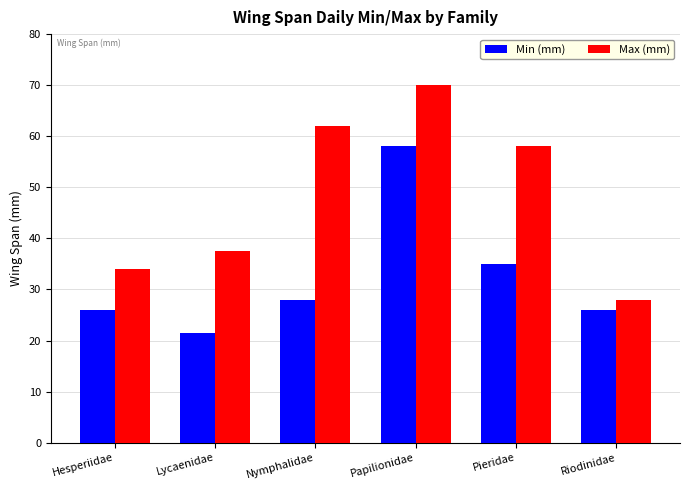

Is the value of Min (mm) at Riodinidae greater than the value of Max (mm) at Nymphalidae?

No